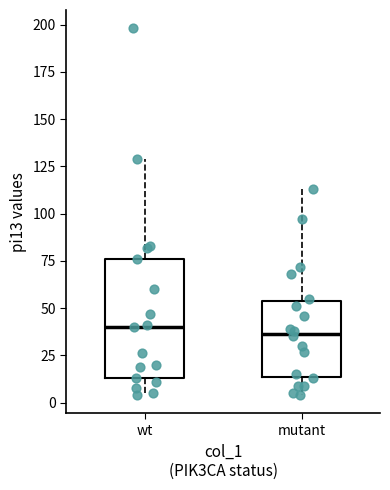

Reading left to right, read every box against the y-axis: the position of its median line, the range the box covers, and the ends of its whiskers. The values are not printed on the chart, so give them approximately, as read against the axis.

wt: median 40, box 15 to 75, whiskers 5 to 130
mutant: median 35, box 15 to 55, whiskers 5 to 115